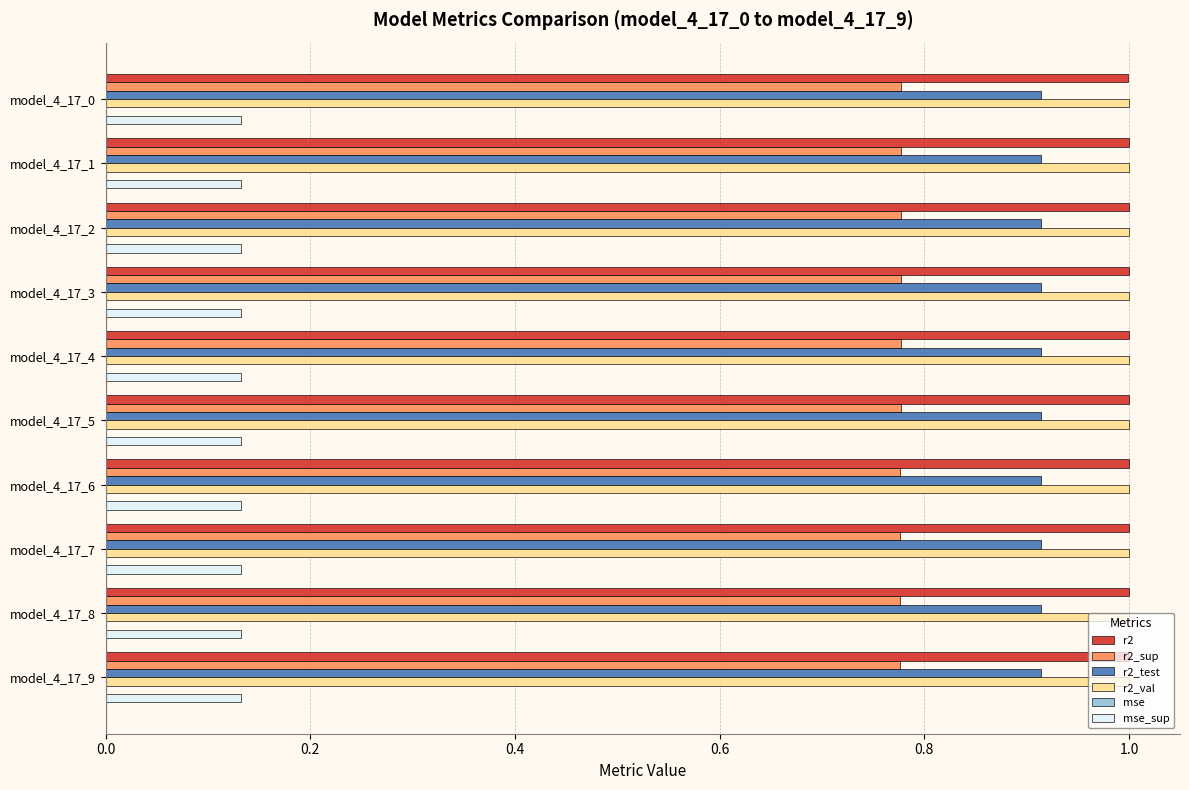

What is the sum of all r2 values?

10.0